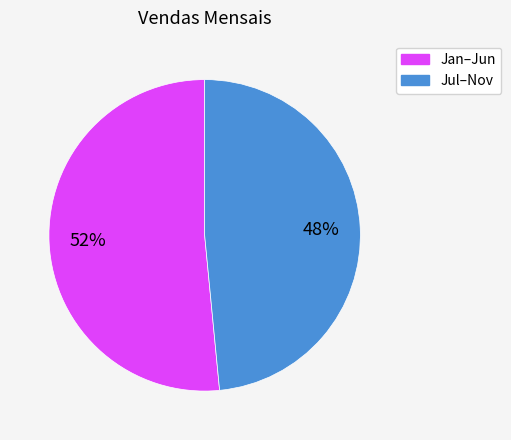

Rank the categories by value from highest to lowest.

Jan–Jun, Jul–Nov